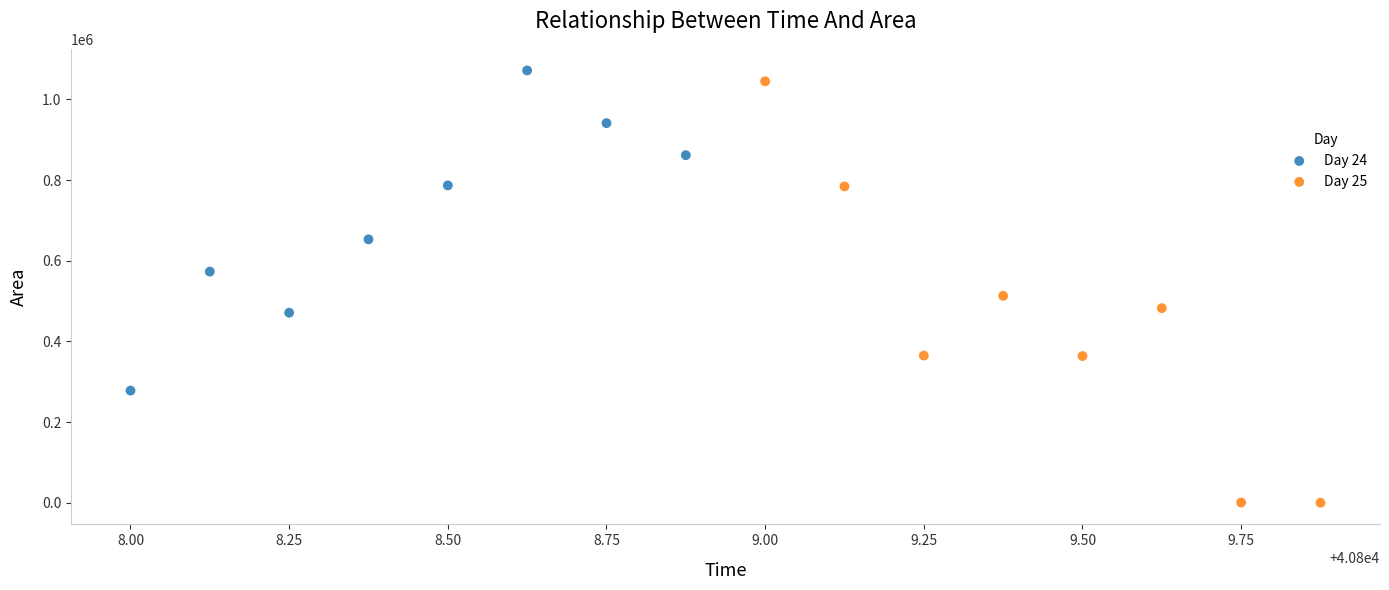

Which series contains the lowest Y value?

Day 25